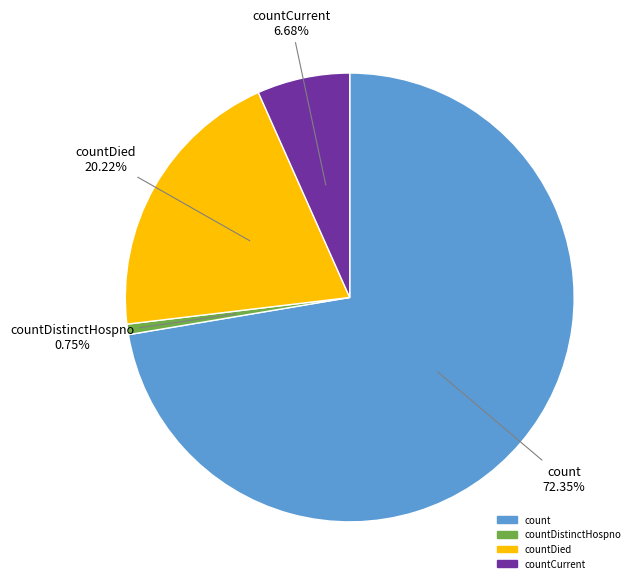

Which has a higher value, countCurrent or countDistinctHospno?

countCurrent